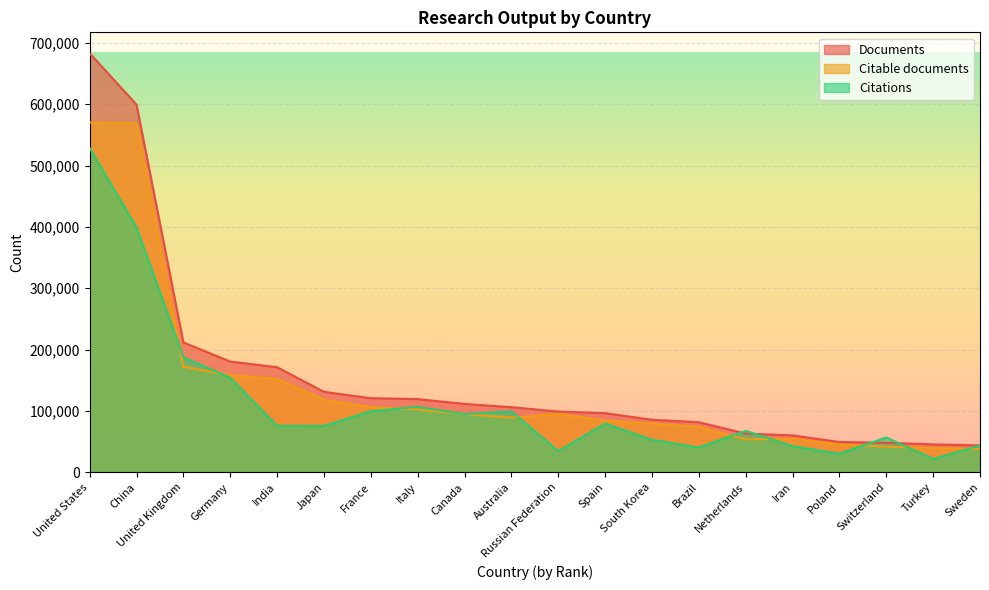

At which category does Citations reach its first local peak?

Italy